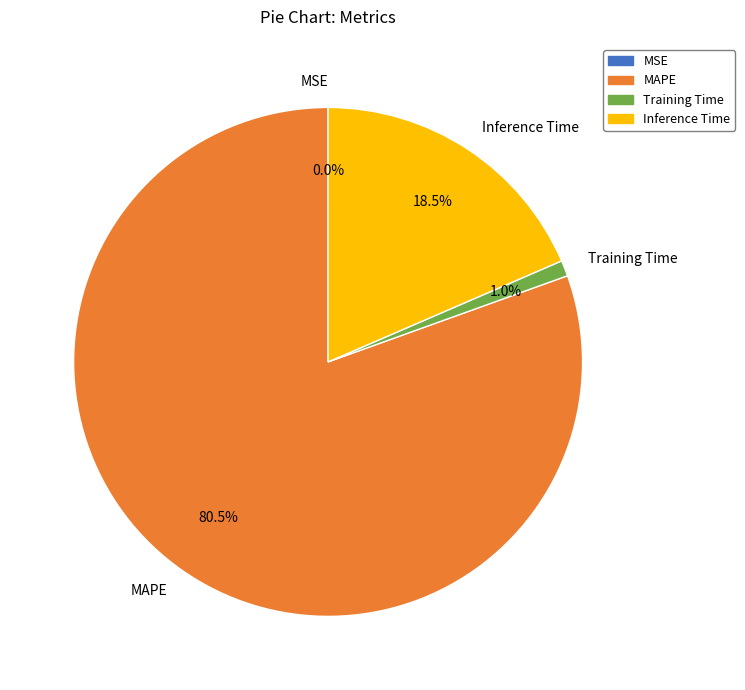

Which slice represents more than half of the pie?

MAPE